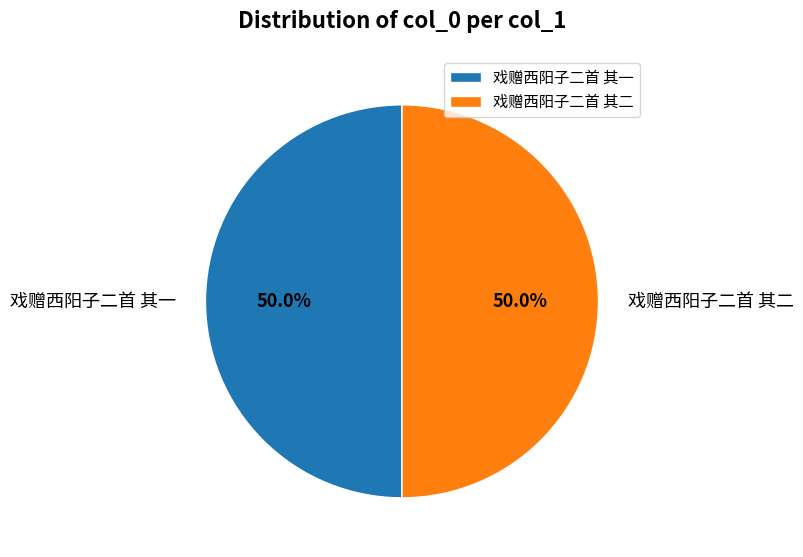

To the nearest percent, what is the combined percentage of 戏赠西阳子二首 其二 and 戏赠西阳子二首 其一?

100%